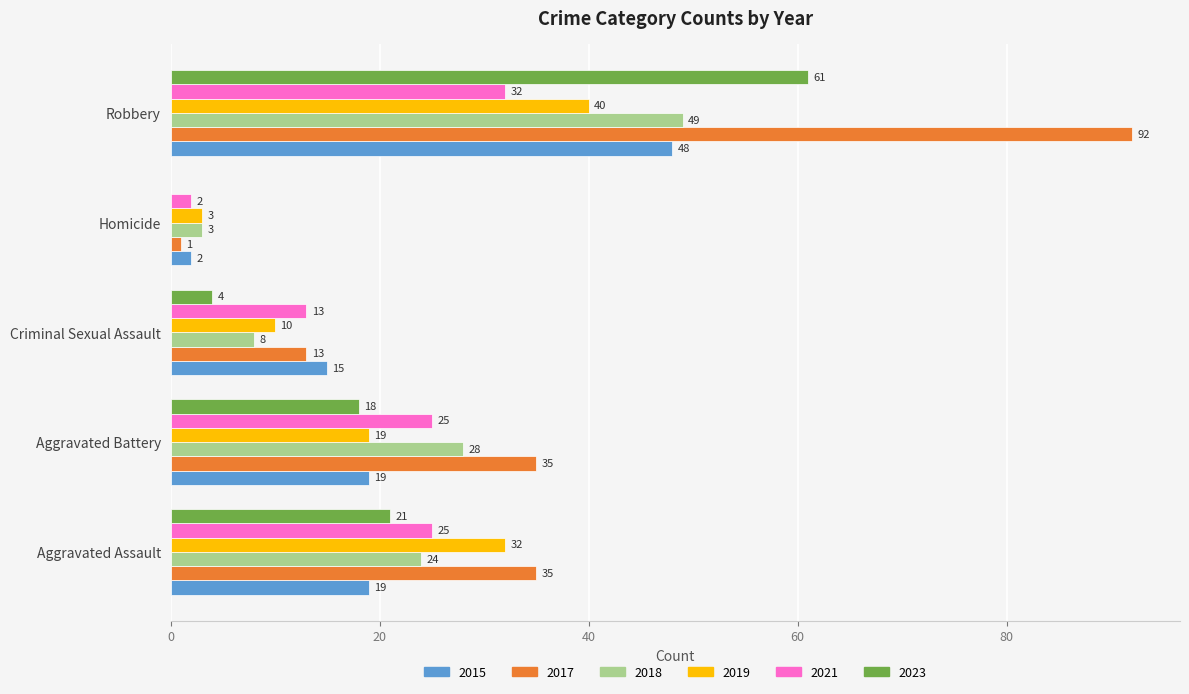

At which category is the sum across all series the highest?

Robbery